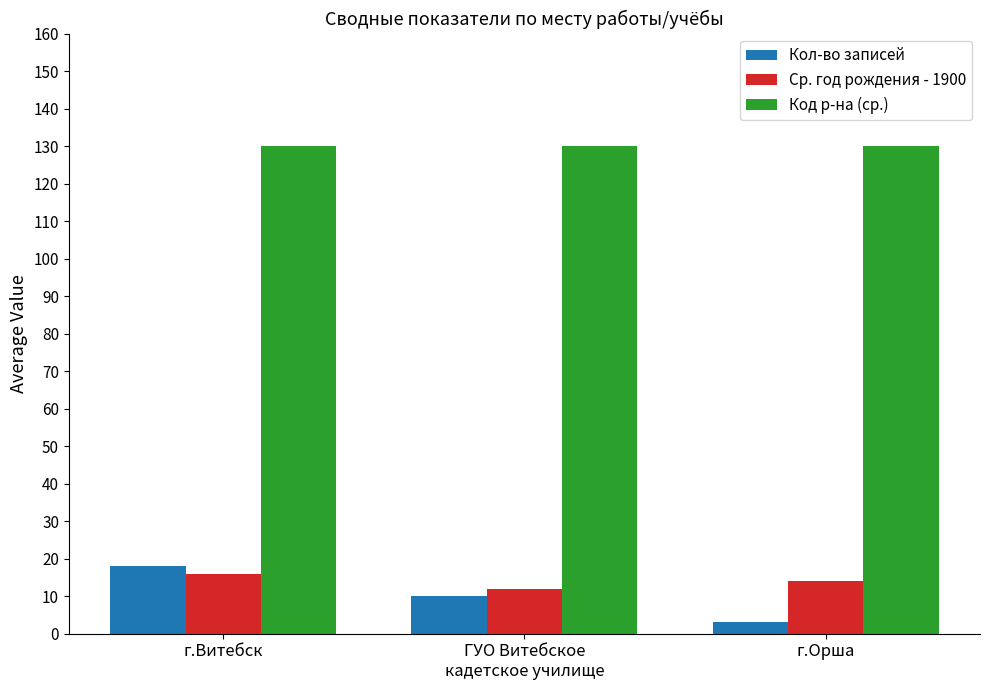

Which series has the largest range (max minus min)?

Кол-во записей